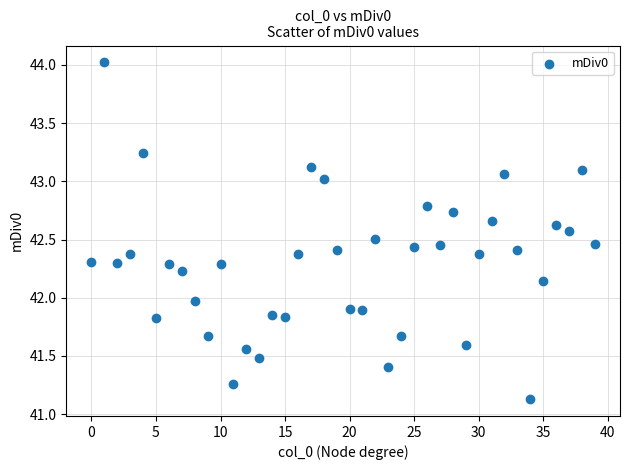

What is the range of Y values (max minus min)?

2.9